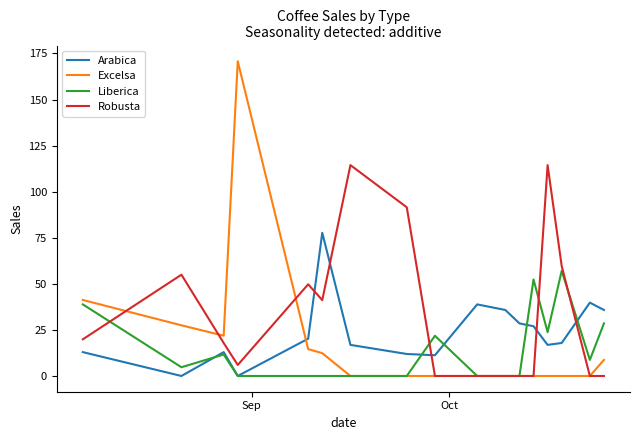

How many intersections are there between Robusta and Arabica?

5